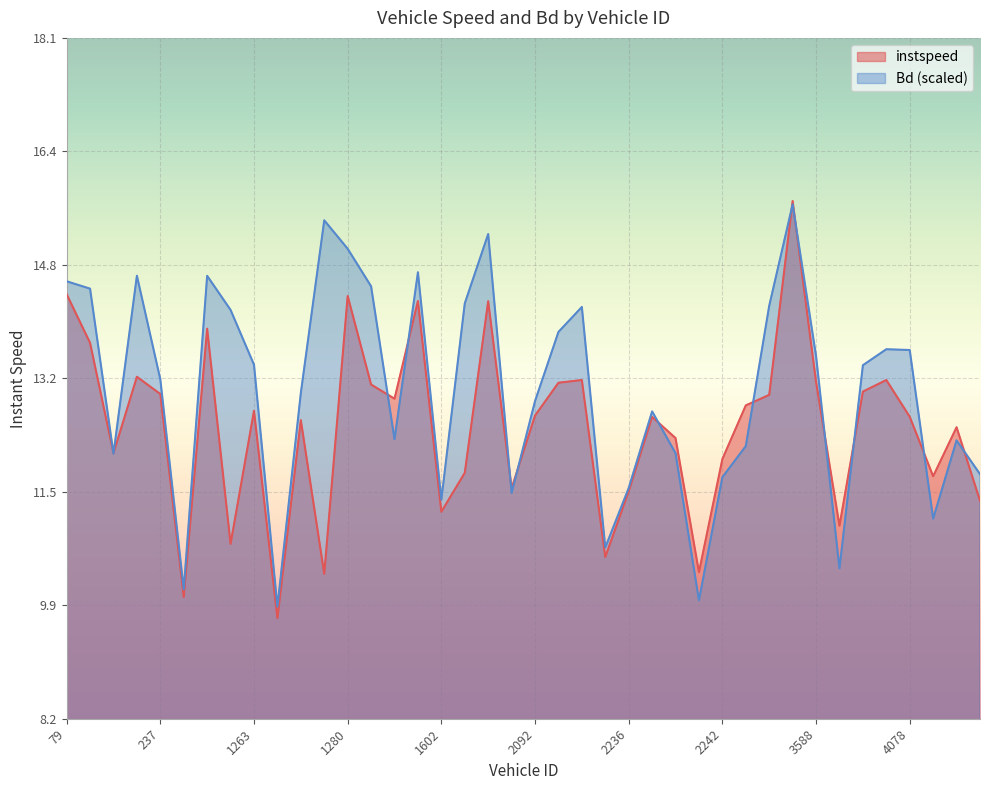

Which series has the widest spread of values?

instspeed